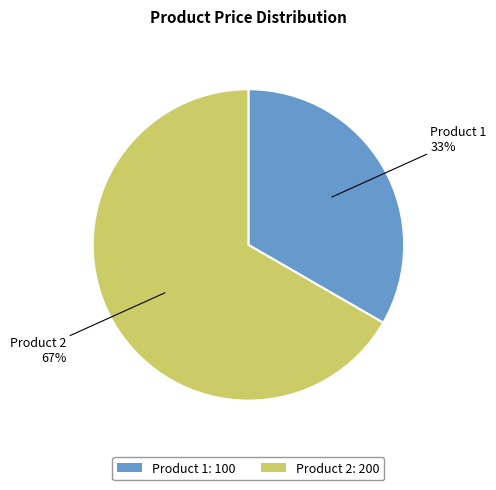

Which slice is the smallest?

Product 1